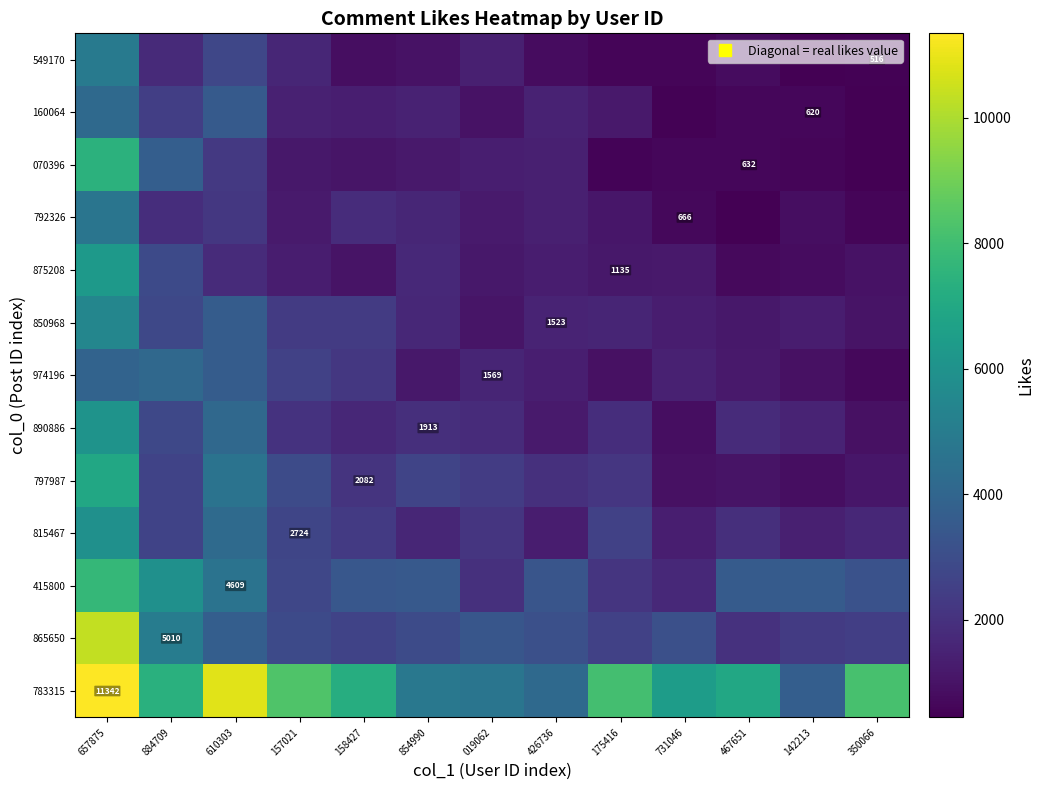

What is the difference between the maximum and minimum values in the 875208 series?

5645.7